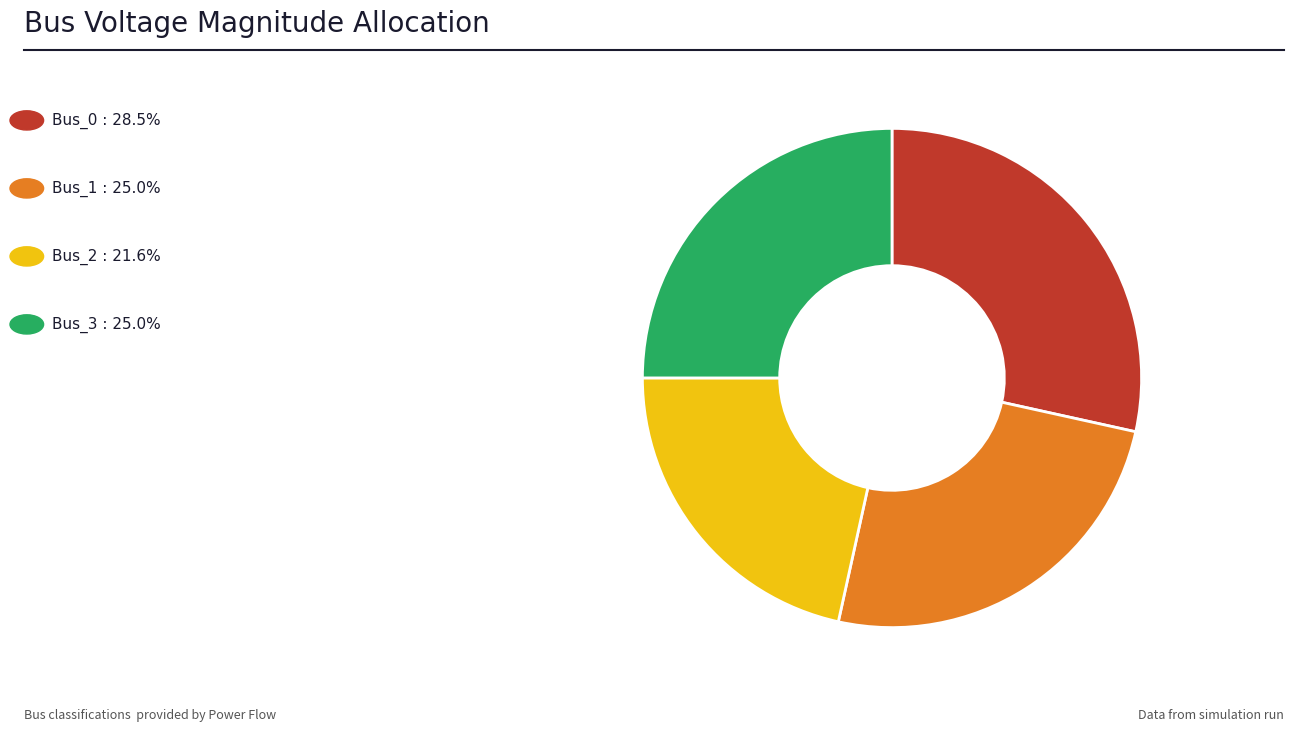

Does any single category account for the majority?

No